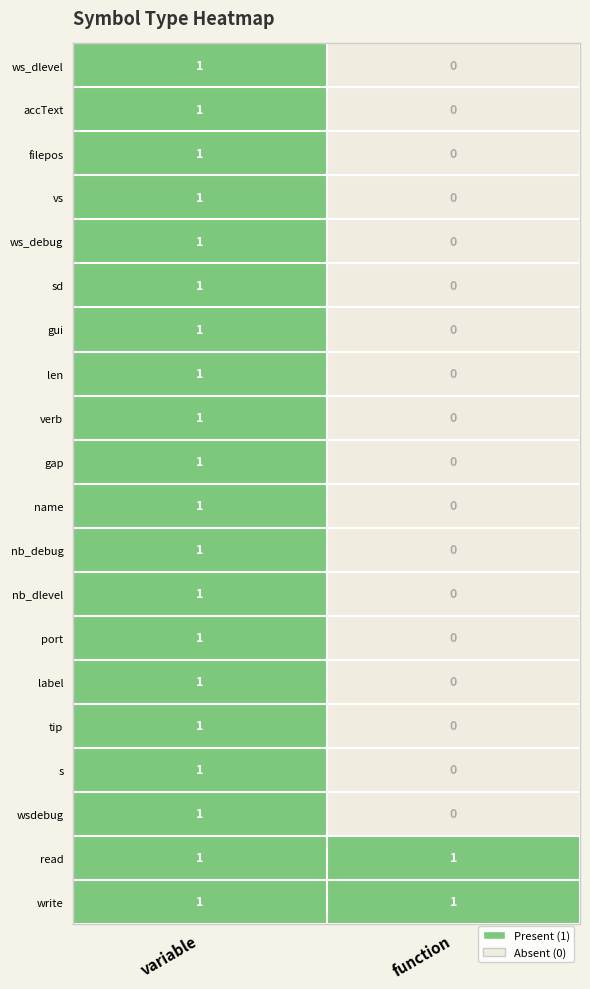

Which category has the lowest value in the filepos series?

function